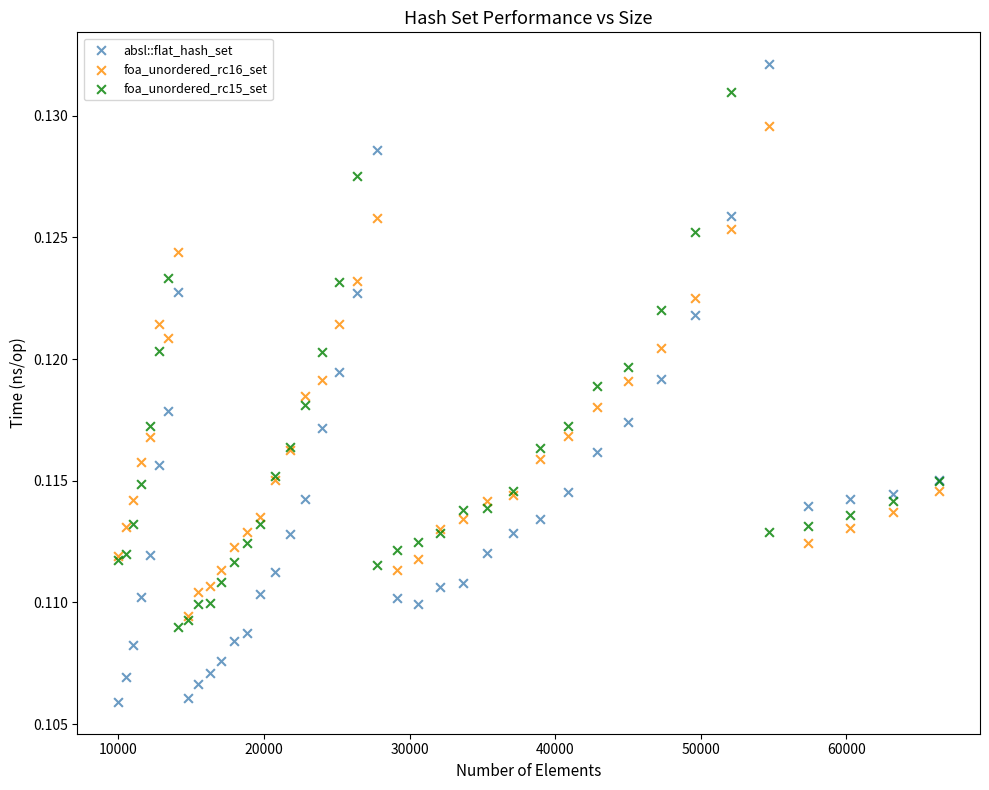

Which series reaches the minimum Y coordinate?

absl::flat_hash_set